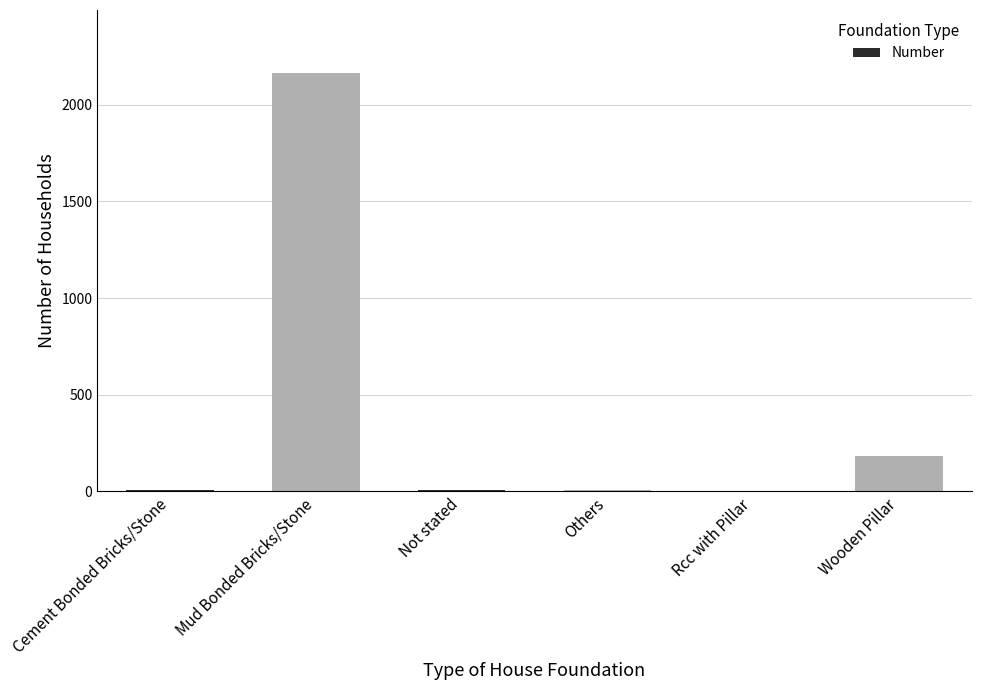

What is the sum of all values?

2372